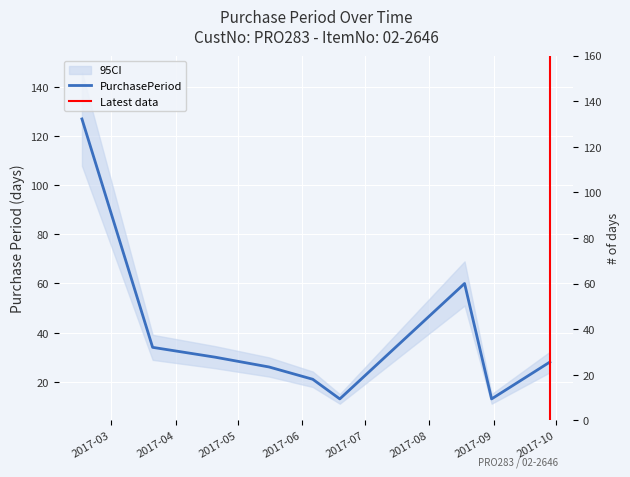

How many interior local valleys (lower than both neighbors) does the data have?

2